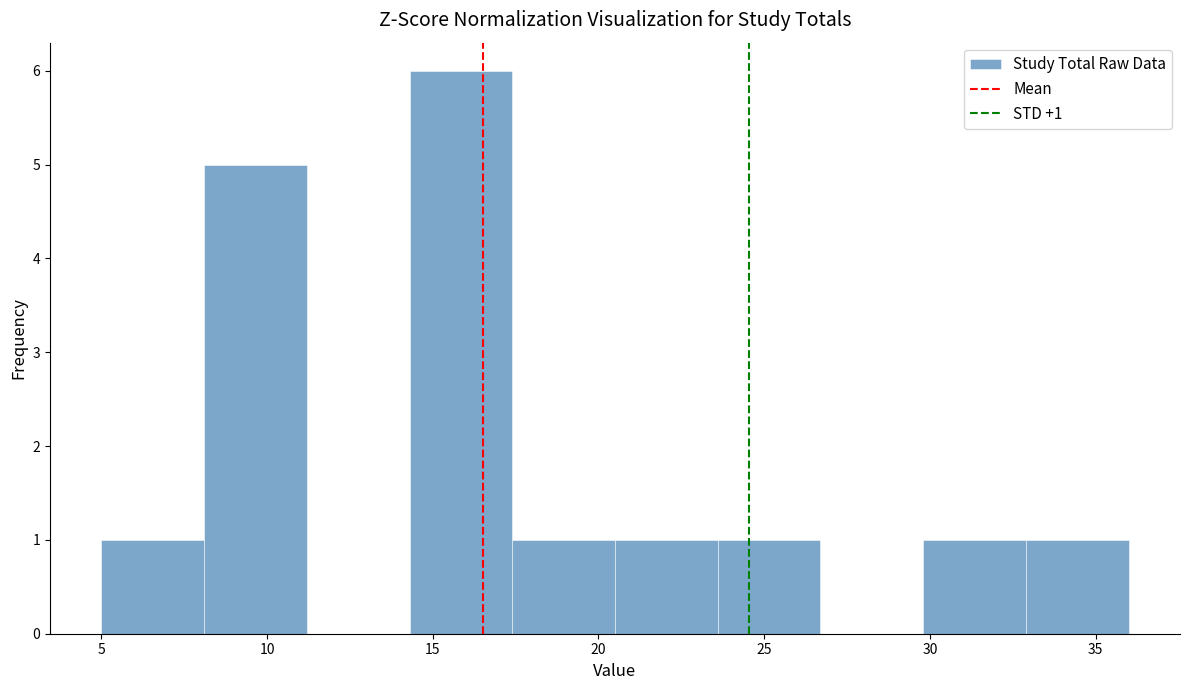

Which range on the x-axis has the tallest bar?

14.3 to 17.4